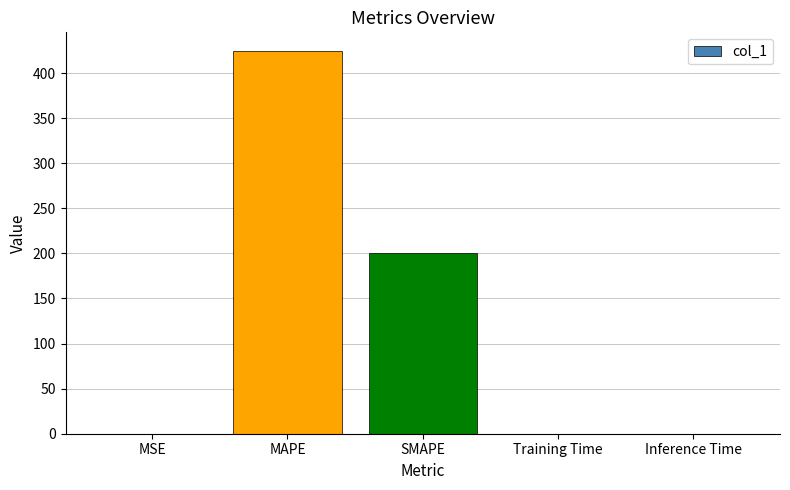

Does the chart contain stacked bars?

No